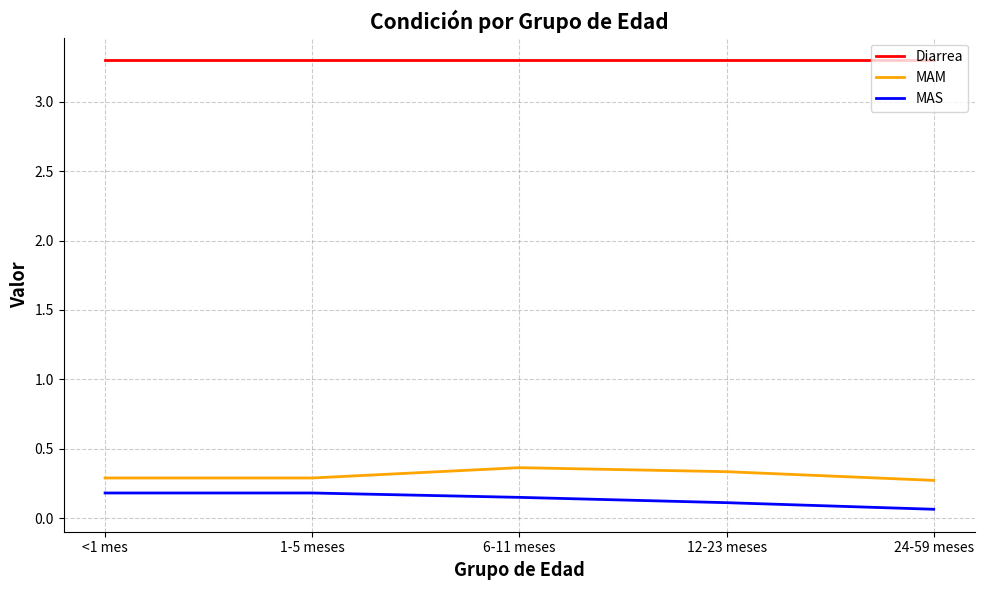

What is the sum of all MAS values?

0.7